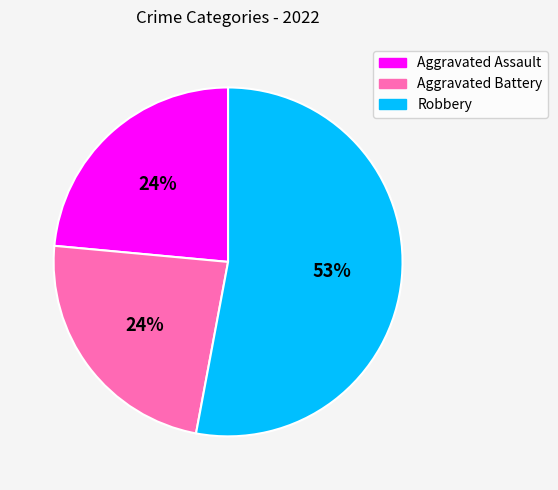

Is the sum of Aggravated Assault and Robbery greater than half?

Yes